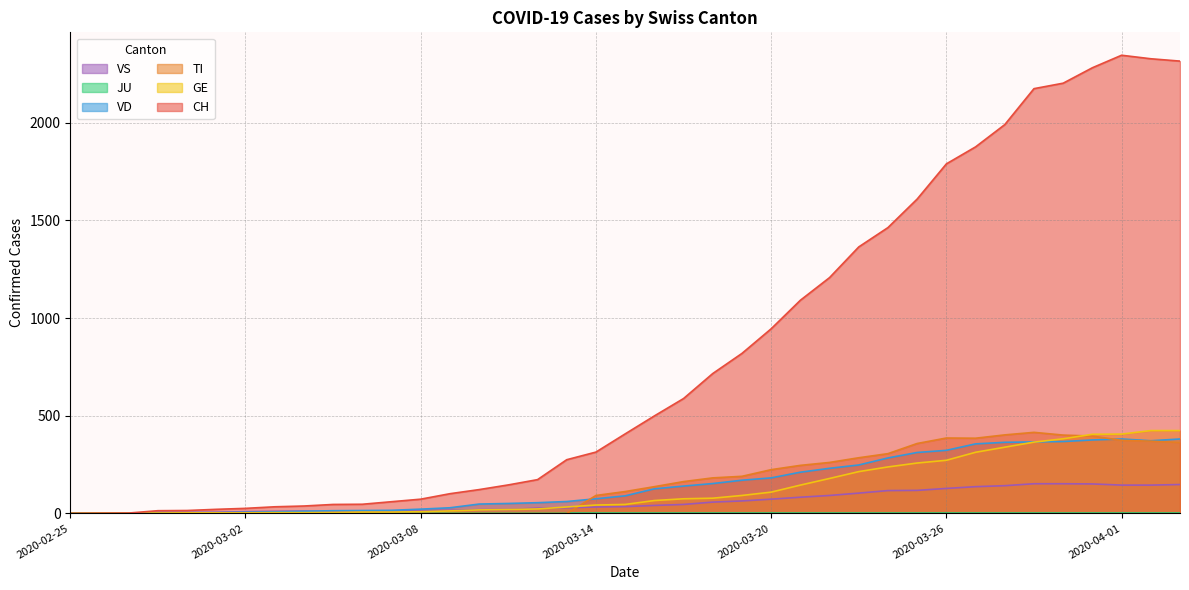

What is the label of the 9th point from the right?

2020-03-26